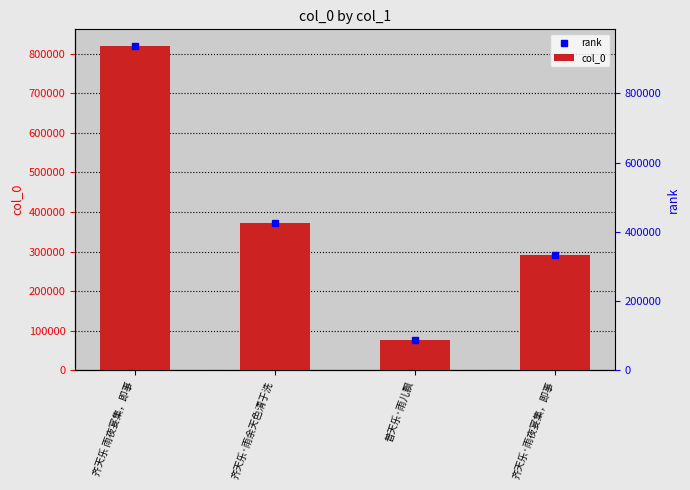

How many values exceed 372428?

1